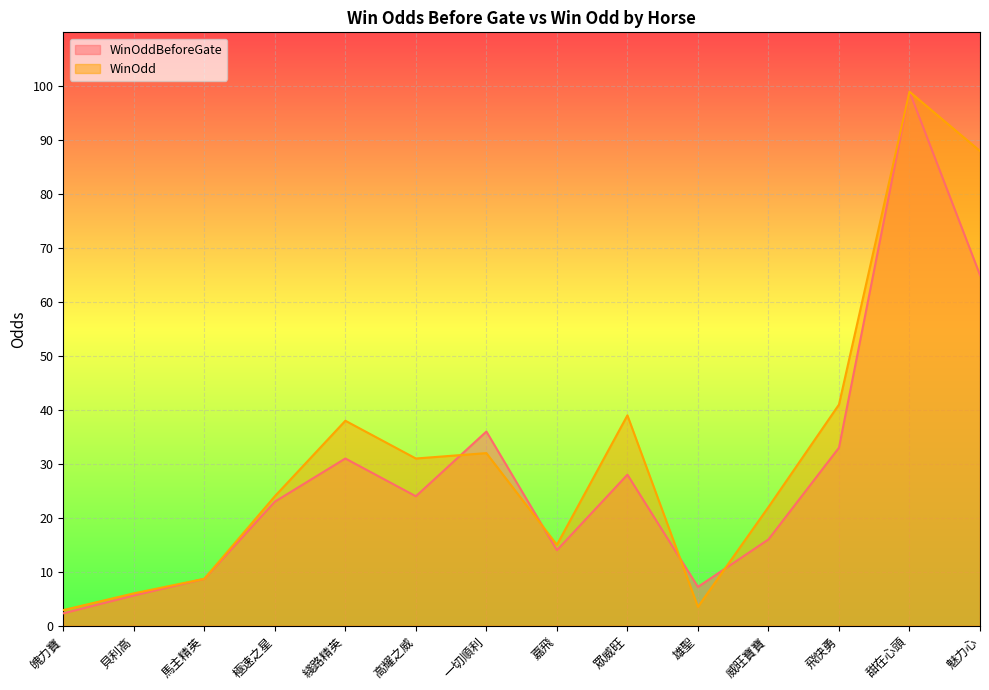

What is the average value of the WinOddBeforeGate series?

28.1